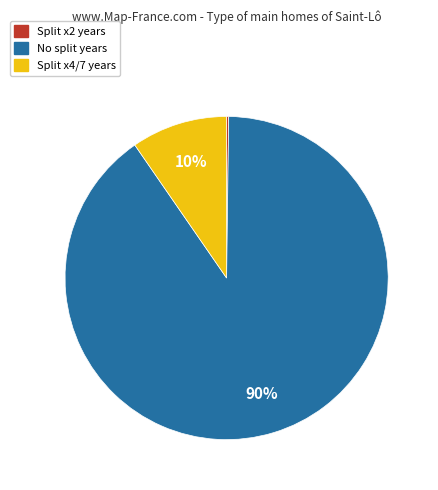

Does any single category account for the majority?

Yes